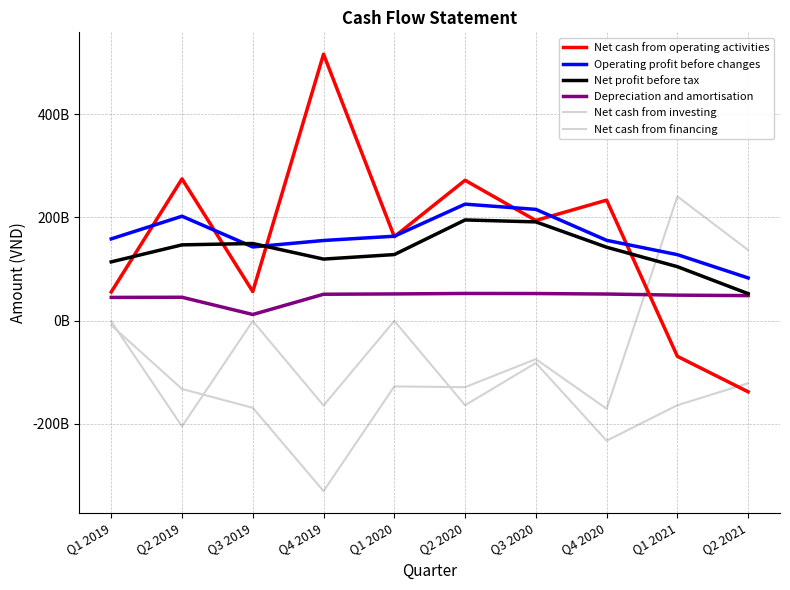

The value of Operating profit before changes at Q4 2019 is 155268892014. True or false?

True